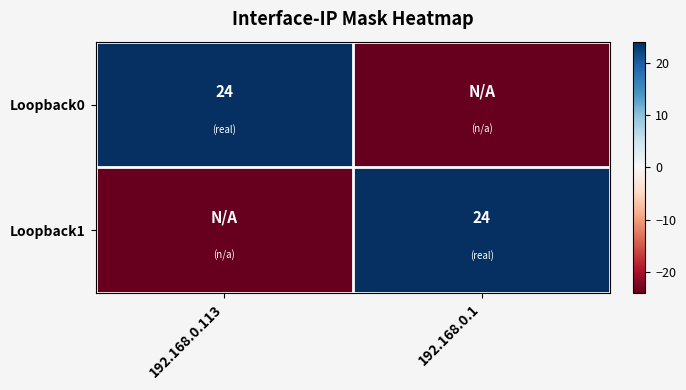

The Loopback1 series shows 8 at 192.168.0.1. True or false?

False